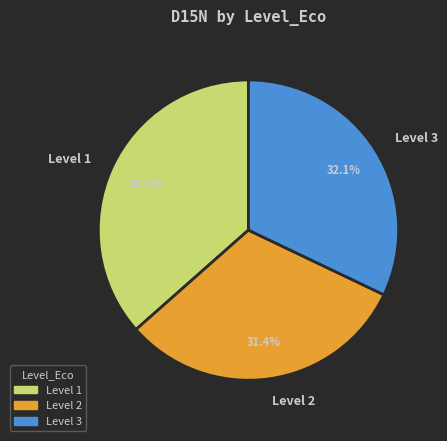

What is the smallest slice in the pie chart?

Level 2